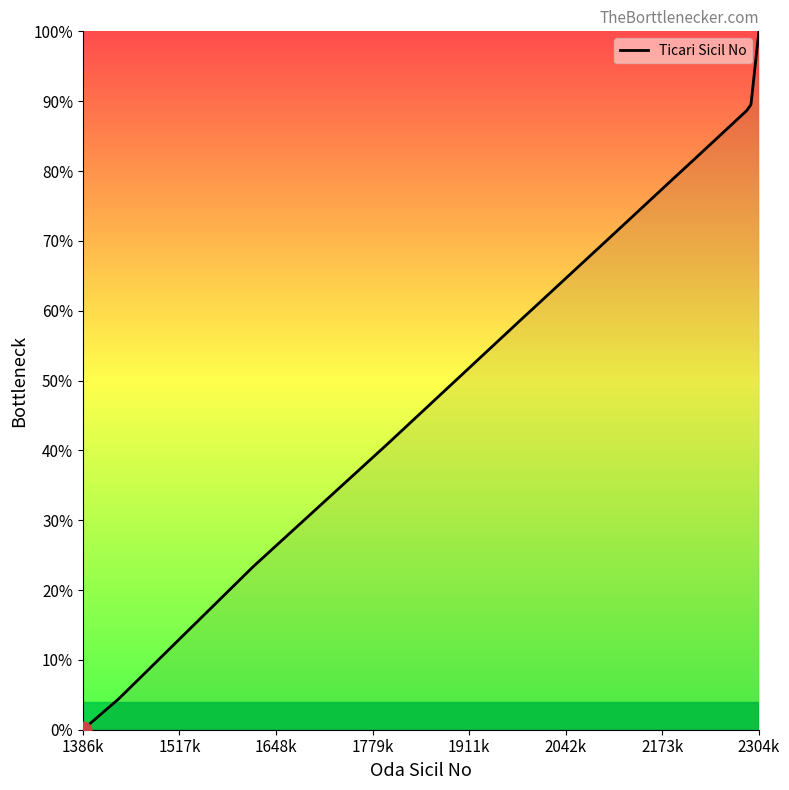

What is the difference between the maximum and minimum values?

100.0